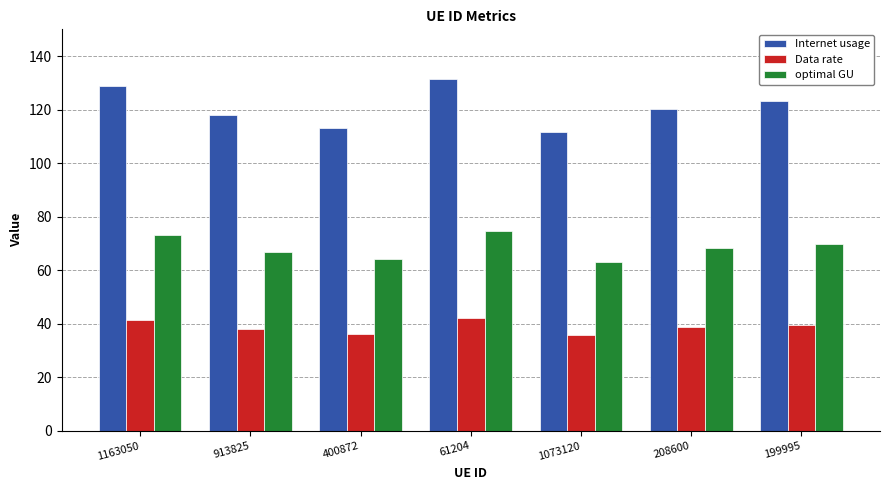

How many categories are shown in the chart?

7